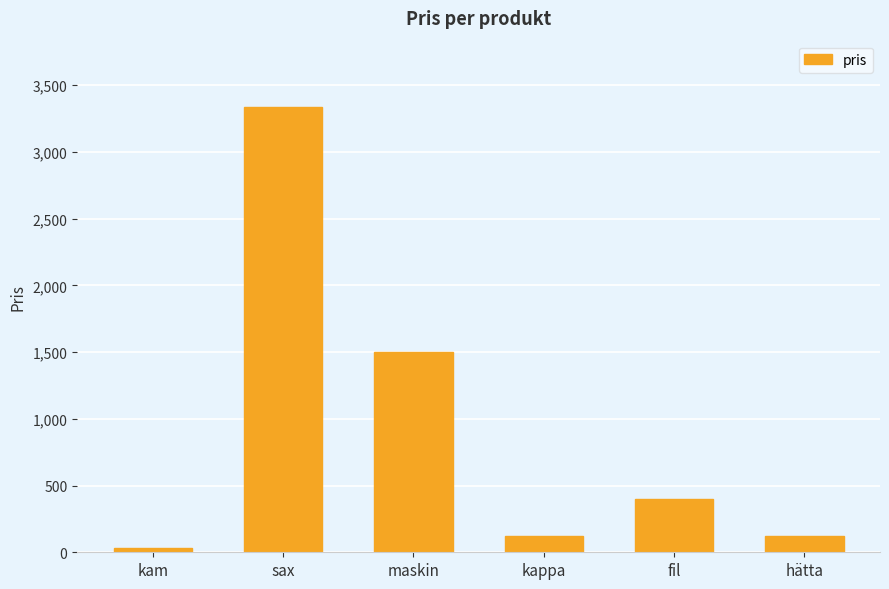

What is the sum of the values at hätta and sax?

3457